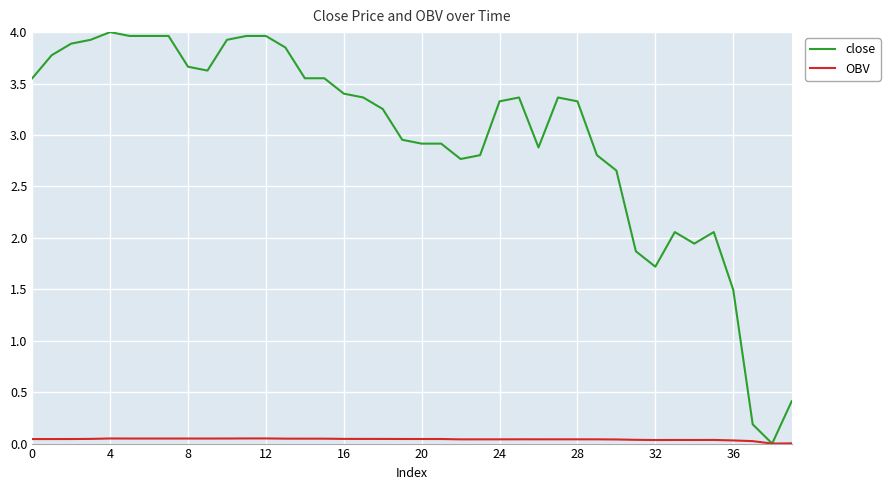

Which series has the largest total across all categories?

close